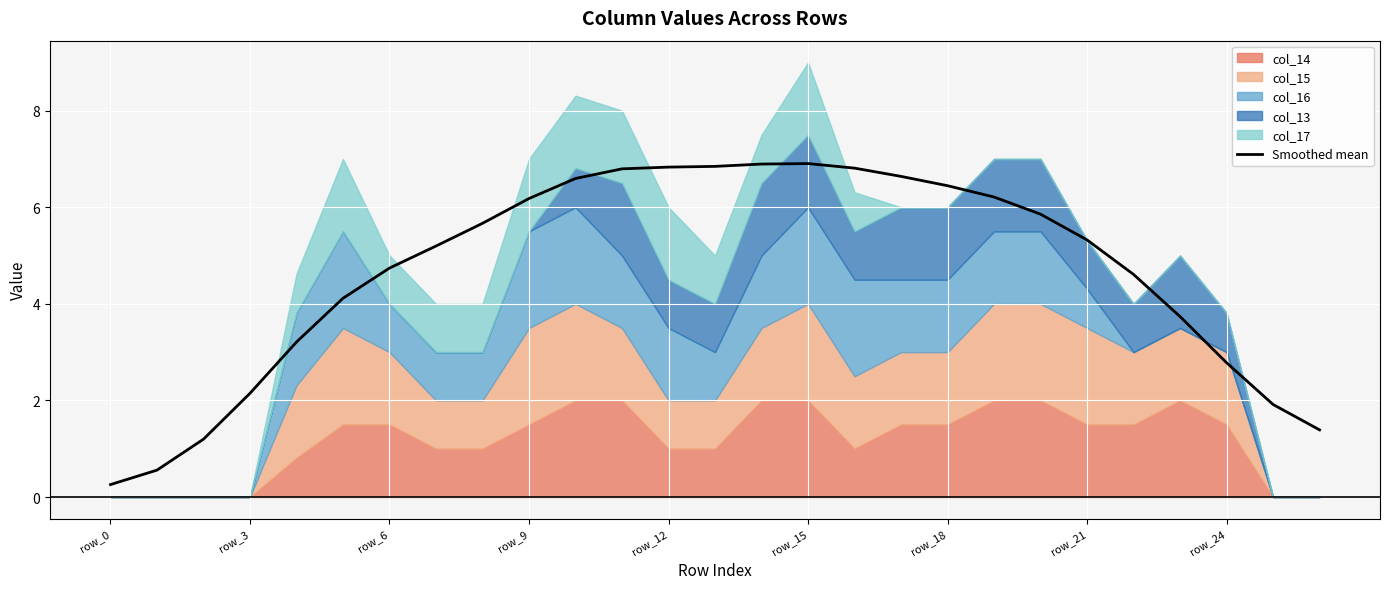

Approximately how many times larger is the value at 21 compared to 13?

0.8